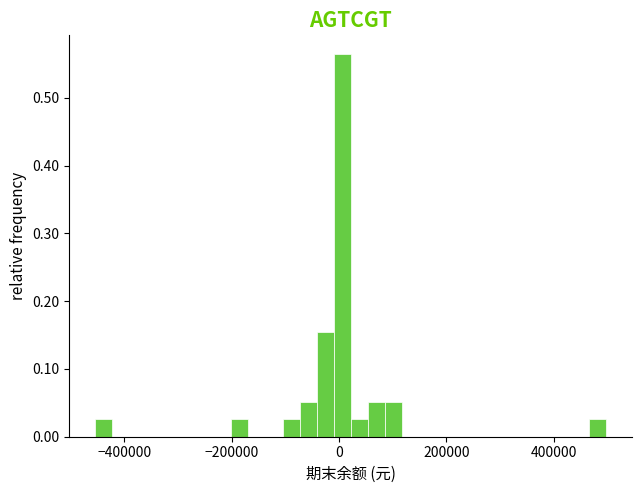

Around what value on the x-axis is the tallest bar? Give the approximate position of its centre, as read against the axis.

0